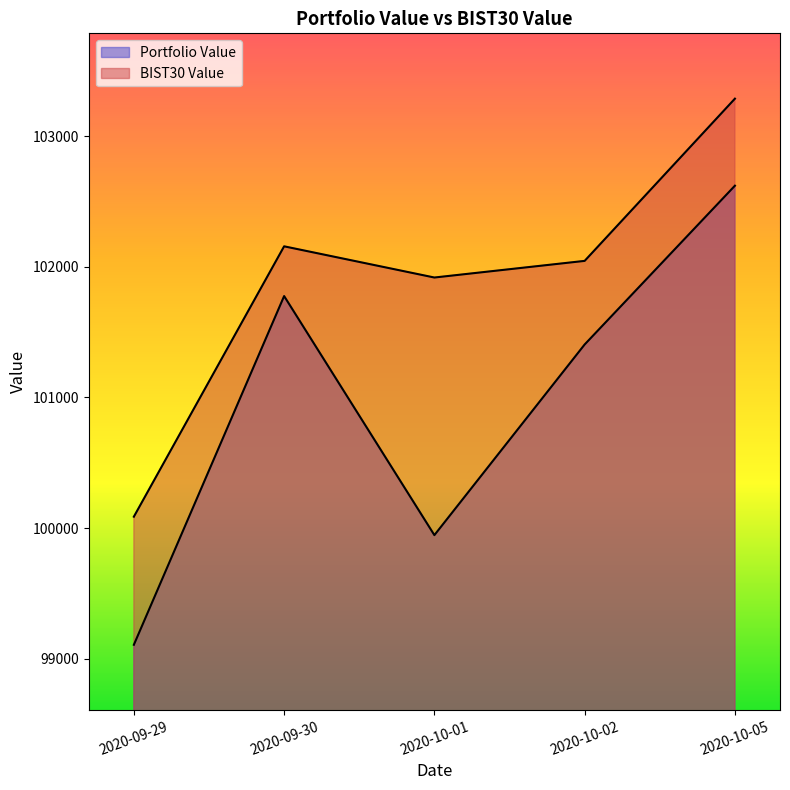

How many interior local valleys does the BIST30 Value series have?

1